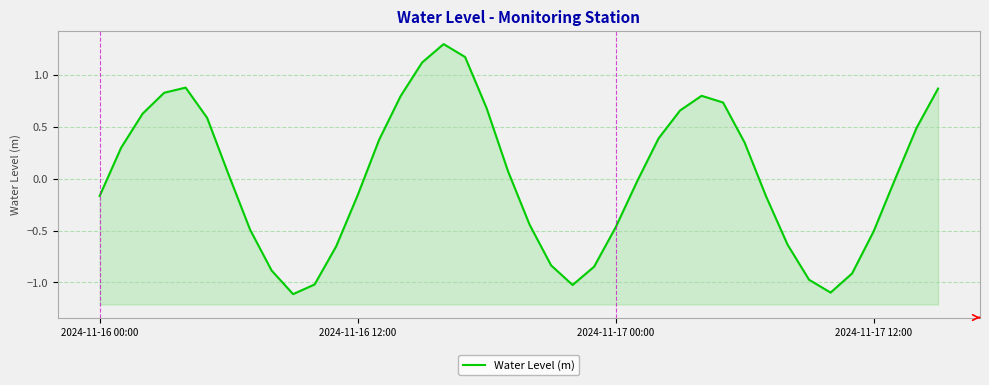

How many interior local valleys (lower than both neighbors) does the data have?

3